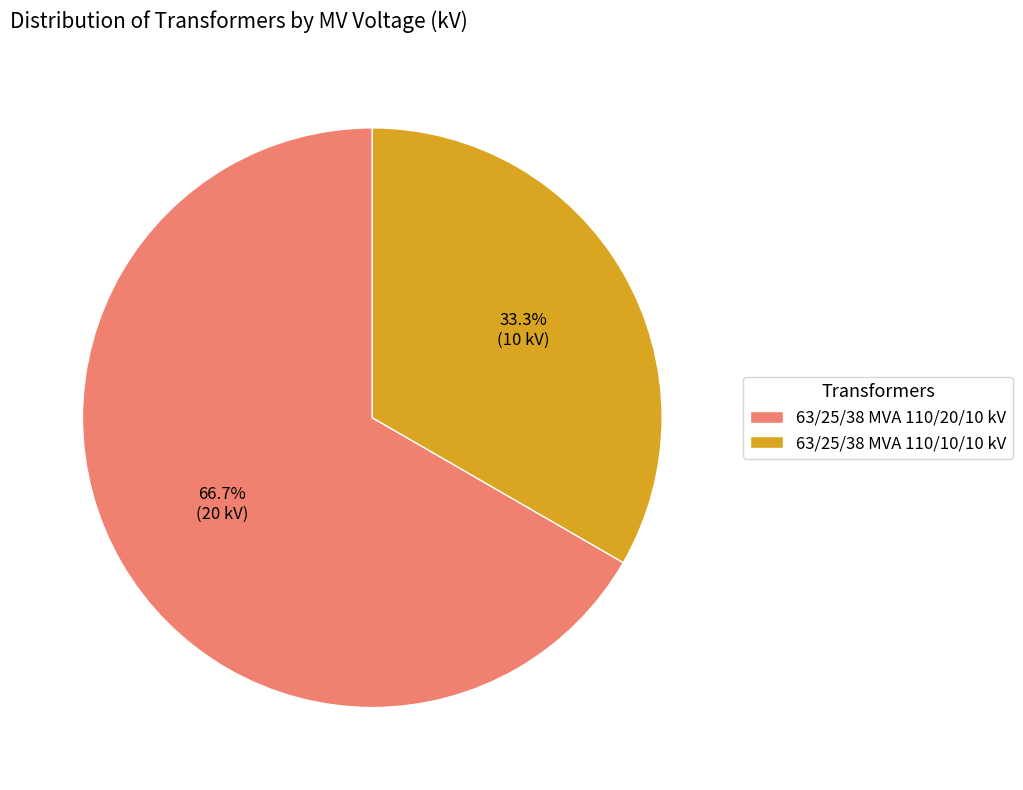

What is the majority slice?

63/25/38 MVA 110/20/10 kV